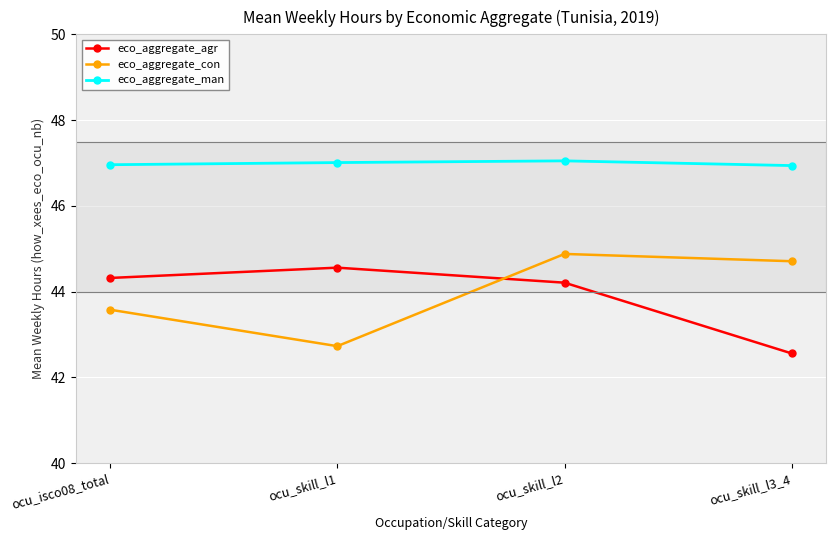

True or false: eco_aggregate_con has a value of 44.9 at ocu_skill_l2.

True